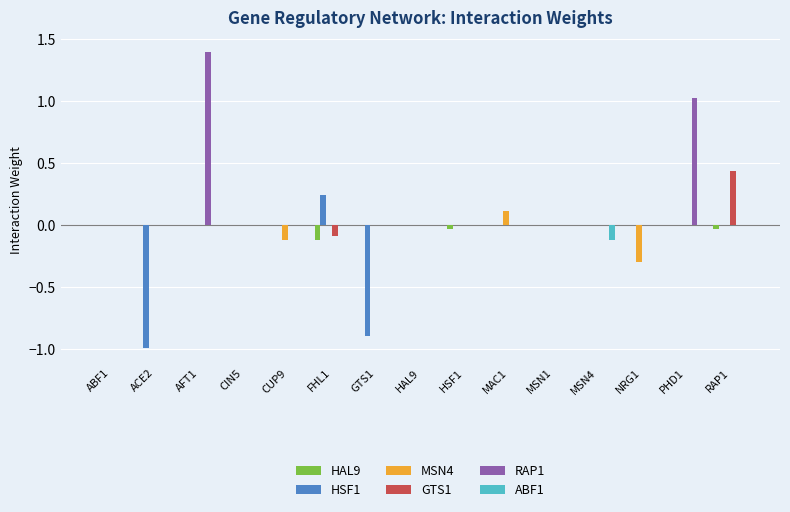

Which series has the largest total across all categories?

RAP1